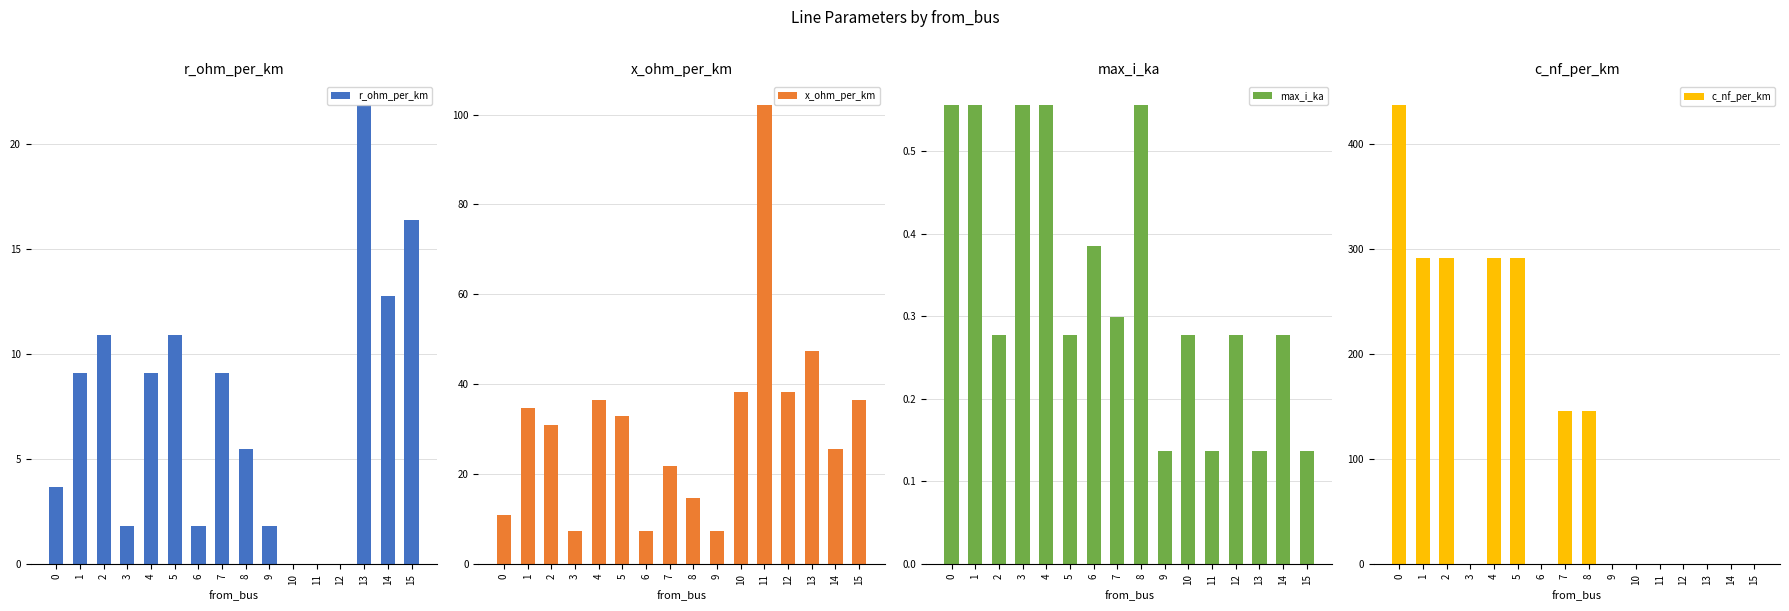

Reading right to left, extract all data points from this chart.

r_ohm_per_km: 16.4	12.8	21.9	0.0	0.0	0.0	1.8	5.5	9.1	1.8	10.9	9.1	1.8	10.9	9.1	3.6
x_ohm_per_km: 36.5	25.5	47.4	38.3	102.1	38.3	7.3	14.6	21.9	7.3	32.8	36.5	7.3	31.0	34.6	10.9
max_i_ka: 0.1	0.3	0.1	0.3	0.1	0.3	0.1	0.6	0.3	0.4	0.3	0.6	0.6	0.3	0.6	0.6
c_nf_per_km: 0.0	0.0	0.0	0.0	0.0	0.0	0.0	145.5	145.5	0.0	291.1	291.1	0.0	291.1	291.1	436.6